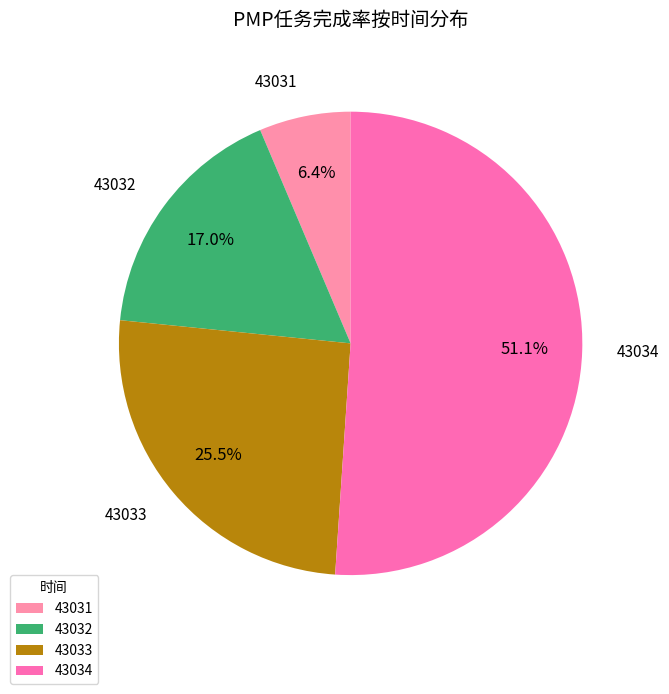

Do 43034 and 43033 together represent more than half of the pie?

Yes